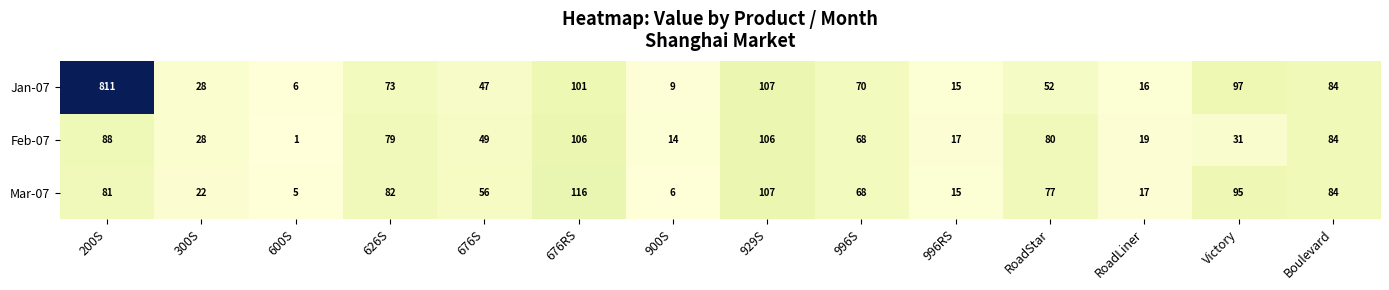

Which series changed the most between 300S and Boulevard?

Mar-07